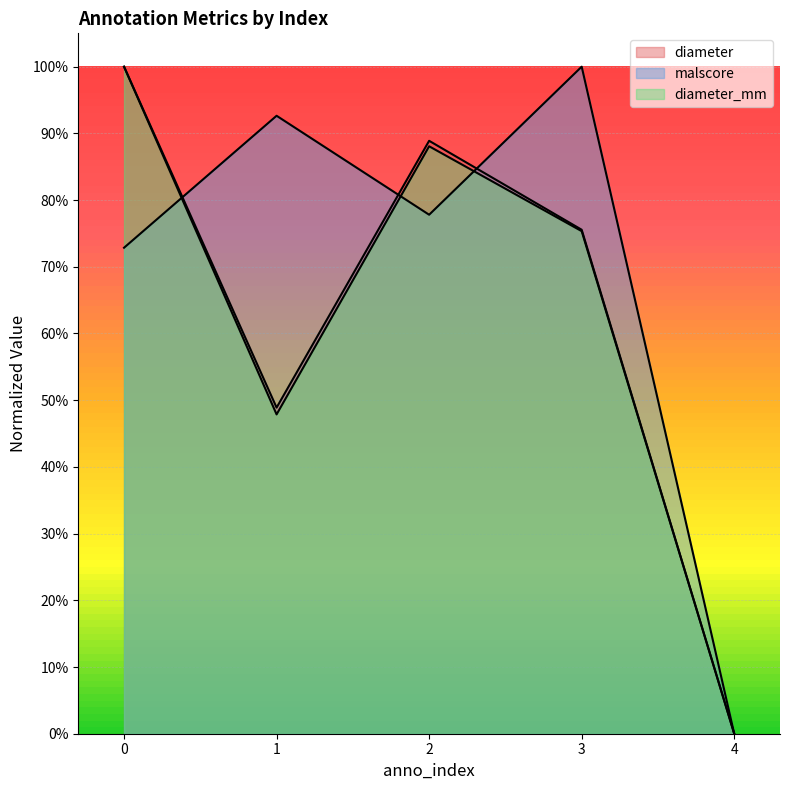

Count the number of categories in the chart.

5